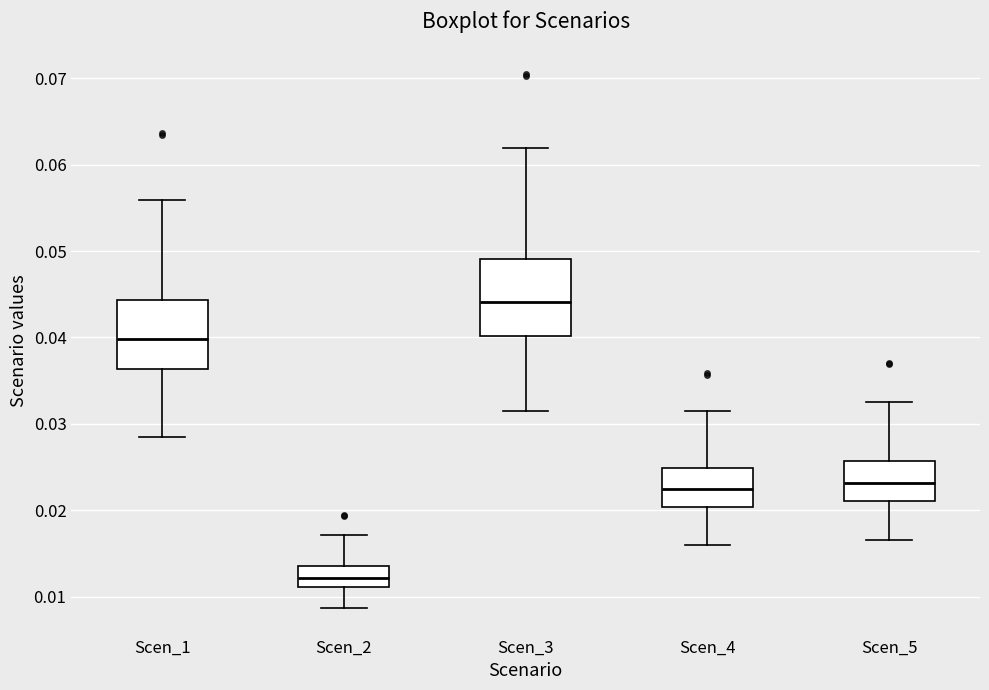

Which box's median line is the lowest?

Scen_2